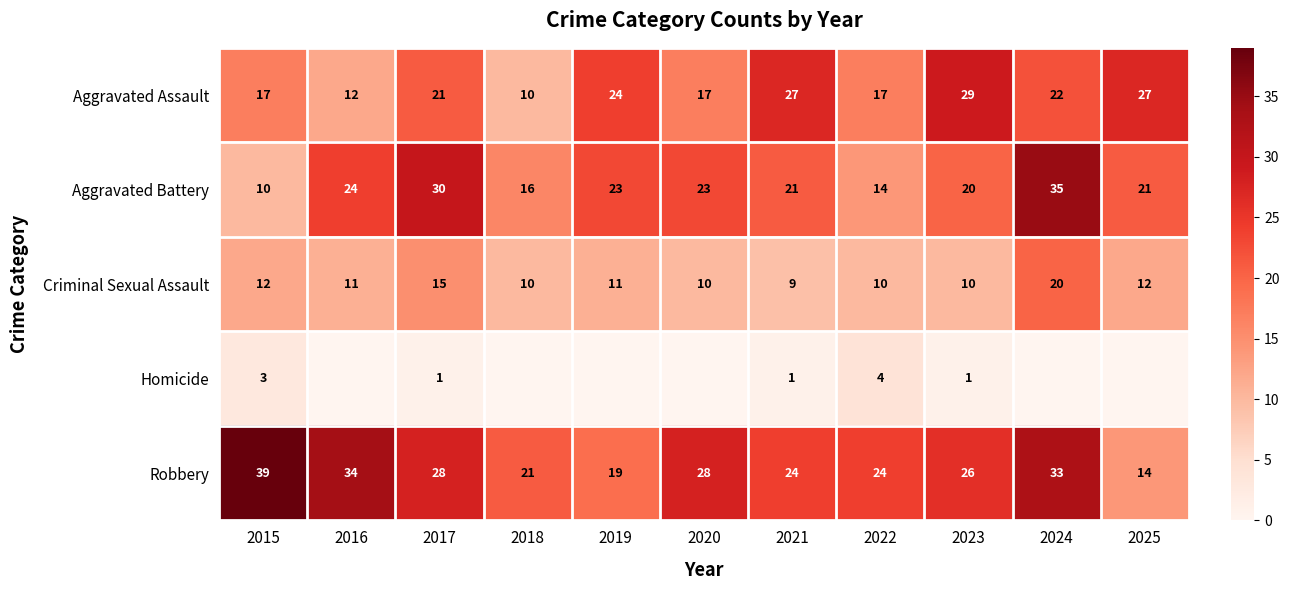

What is the maximum value shown in the chart?

39